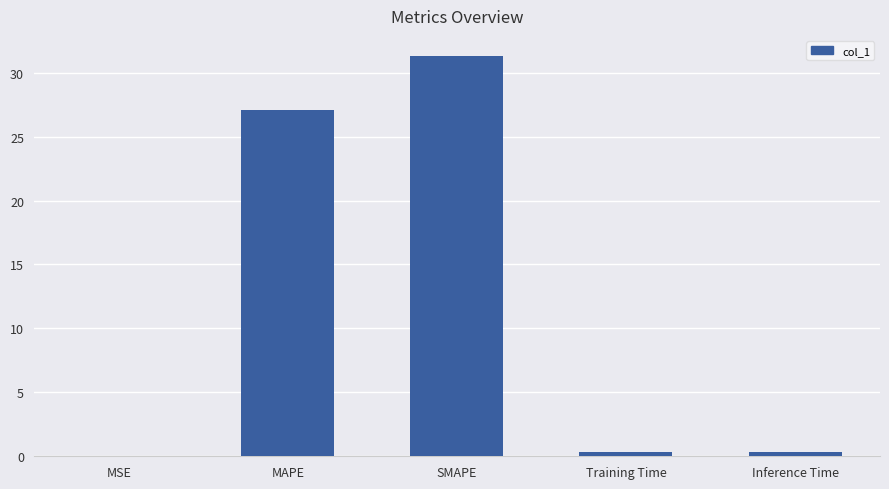

Count the number of categories in the chart.

5